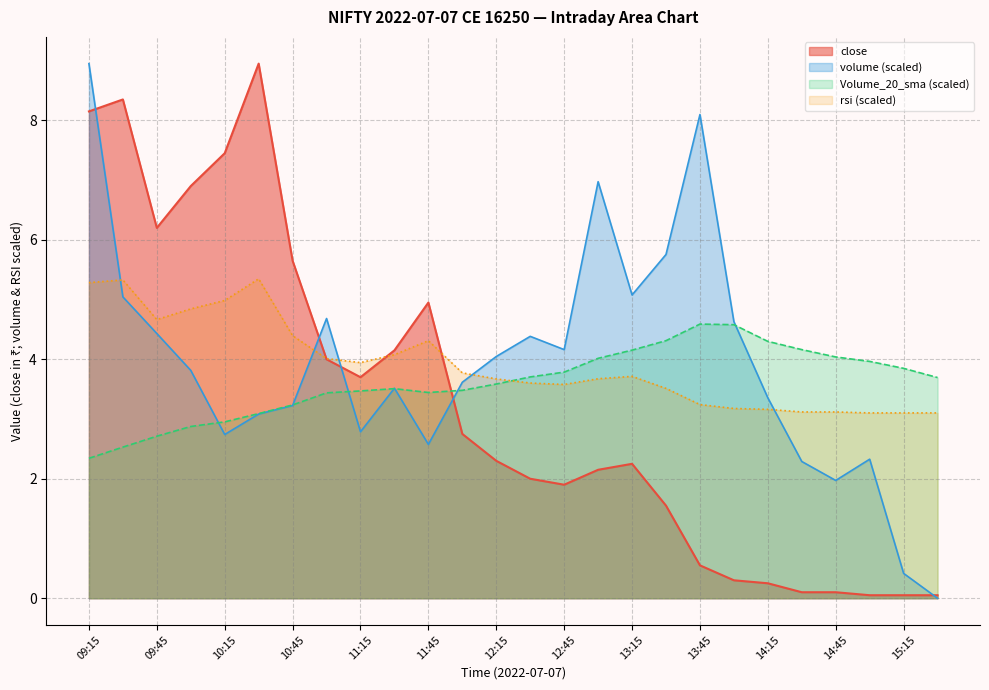

Is it true that volume equals 4.6 at 14:00?

True